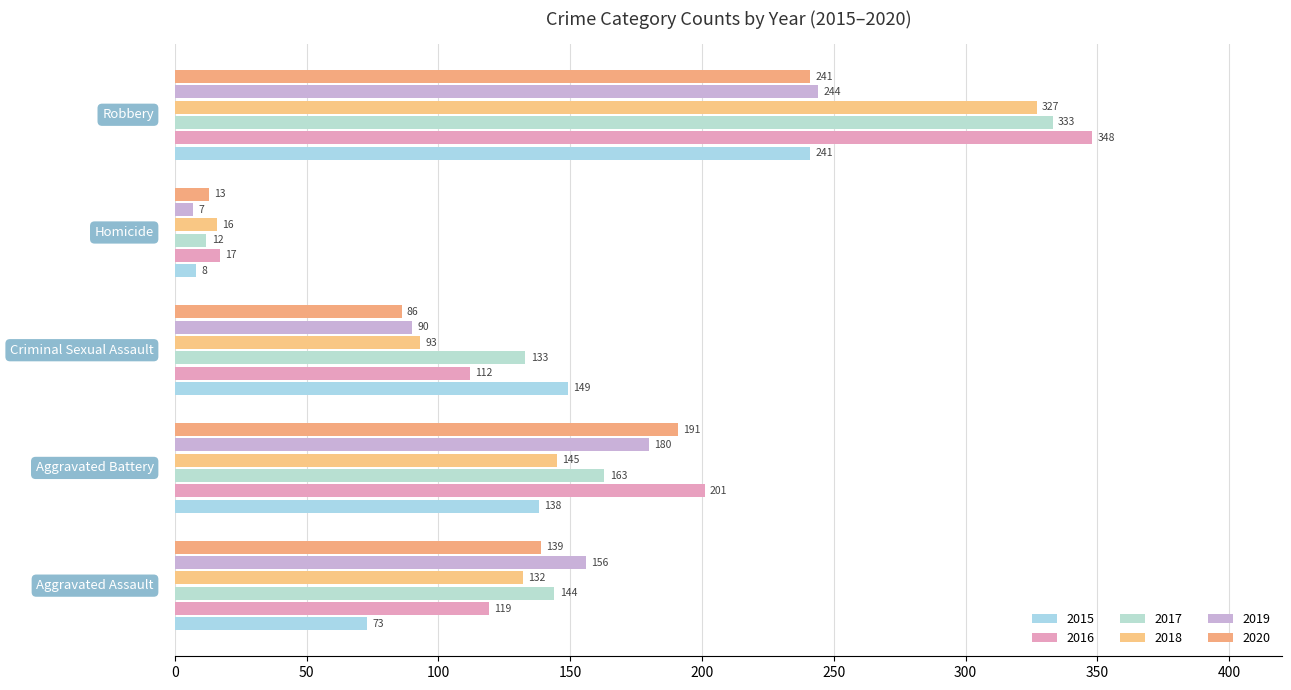

How many values in the 2019 series are below 156?

2